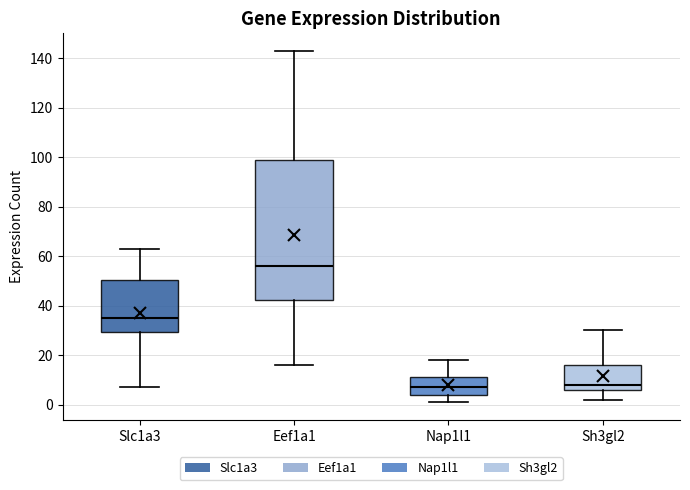

Where is the lower edge of the box for Eef1a1 on the y-axis? The values are not printed on the chart, so give them approximately, as read against the axis.

42